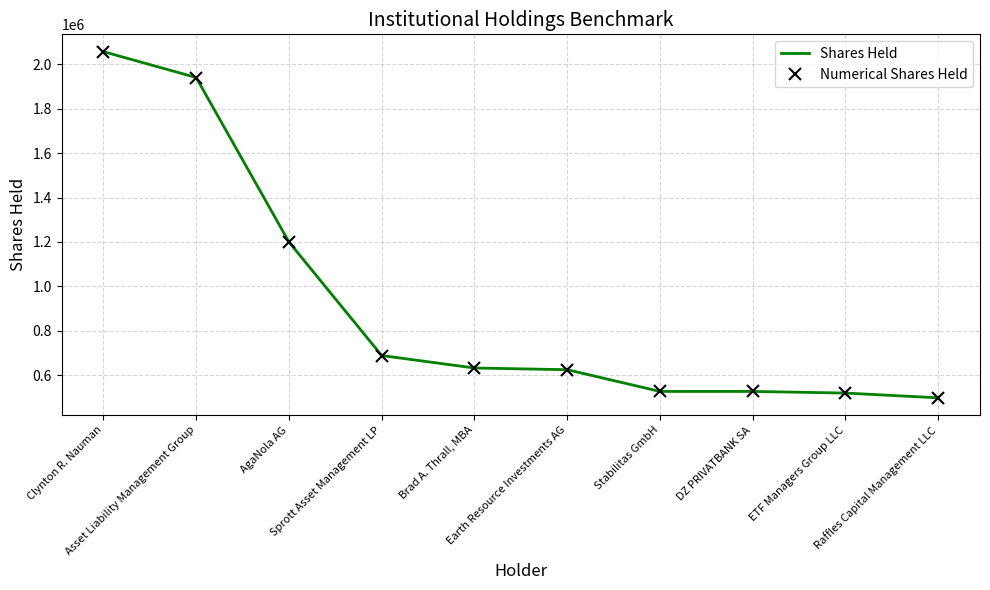

True or false: Numerical Shares Held and Shares Held intersect in this chart.

False